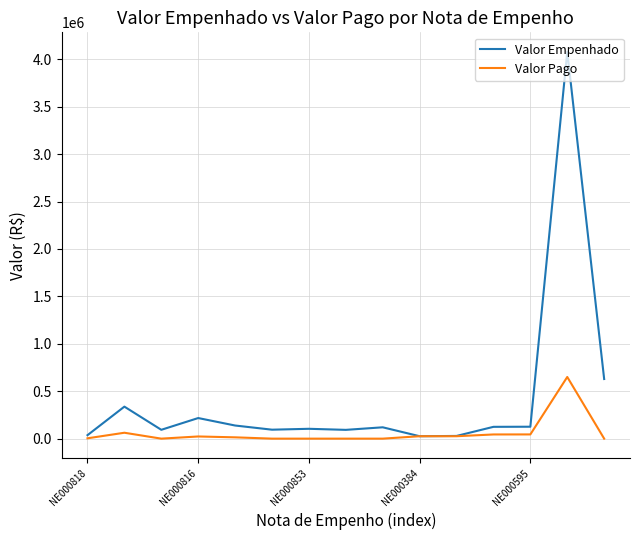

Rank the series by their average value, from lowest to highest.

Valor Pago, Valor Empenhado